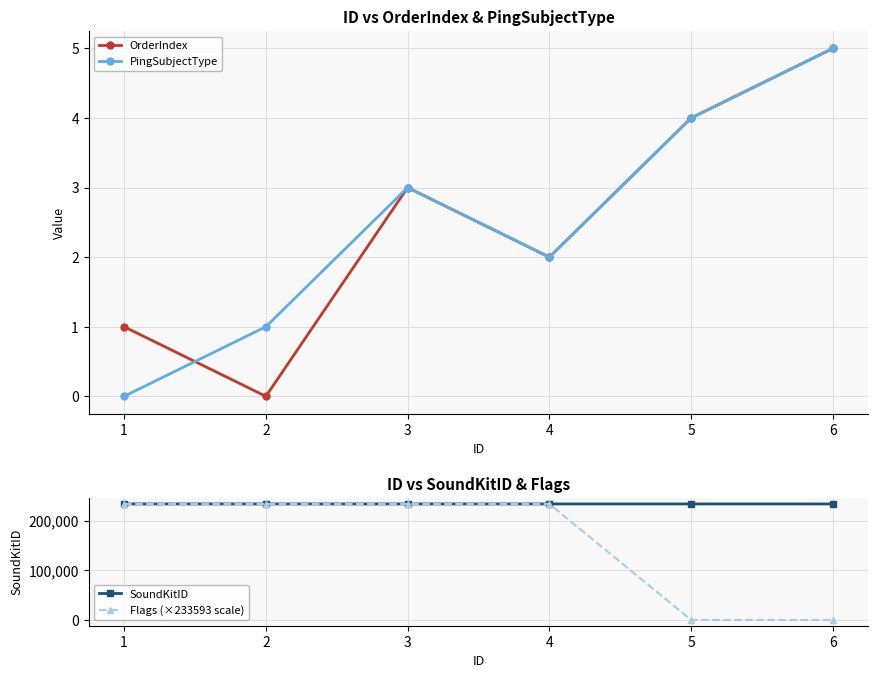

How many values in PingSubjectType are above zero?

5